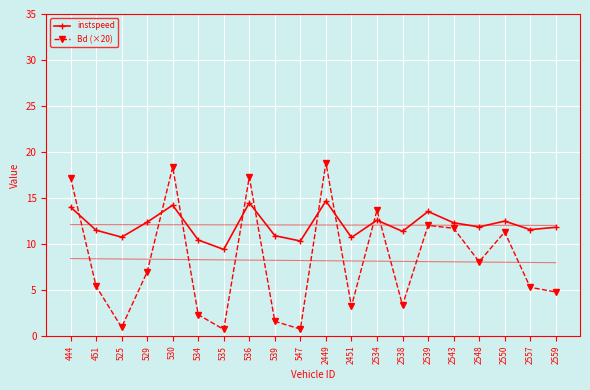

The value of instspeed at 2449 is 5.4. True or false?

False